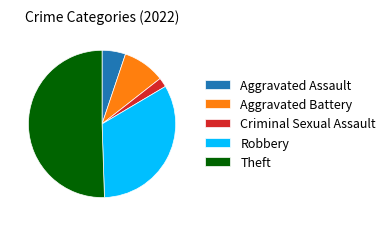

Is the sum of Criminal Sexual Assault and Robbery greater than half?

No